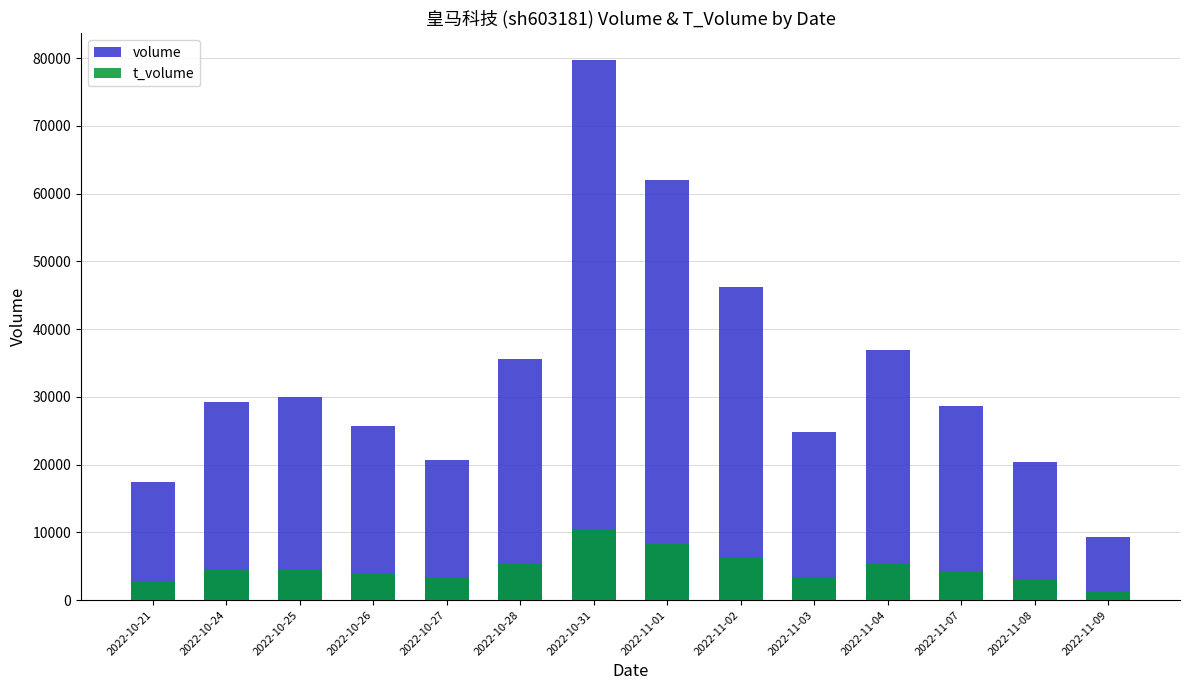

How many values in the volume series are below 29176?

7